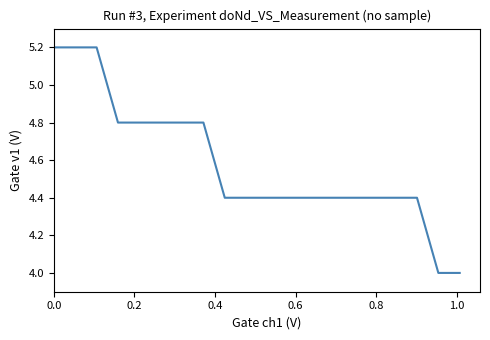

What is the greatest value displayed?

5.2